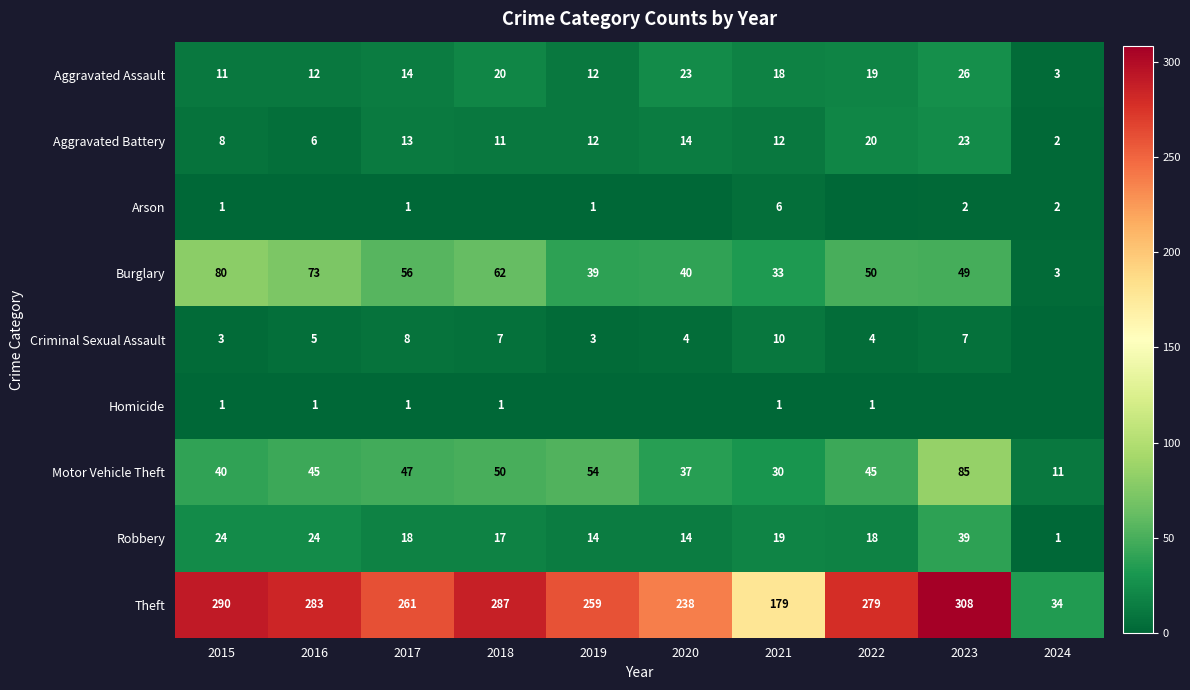

Is the value of Aggravated Battery at 2019 greater than the value of Theft at 2024?

No